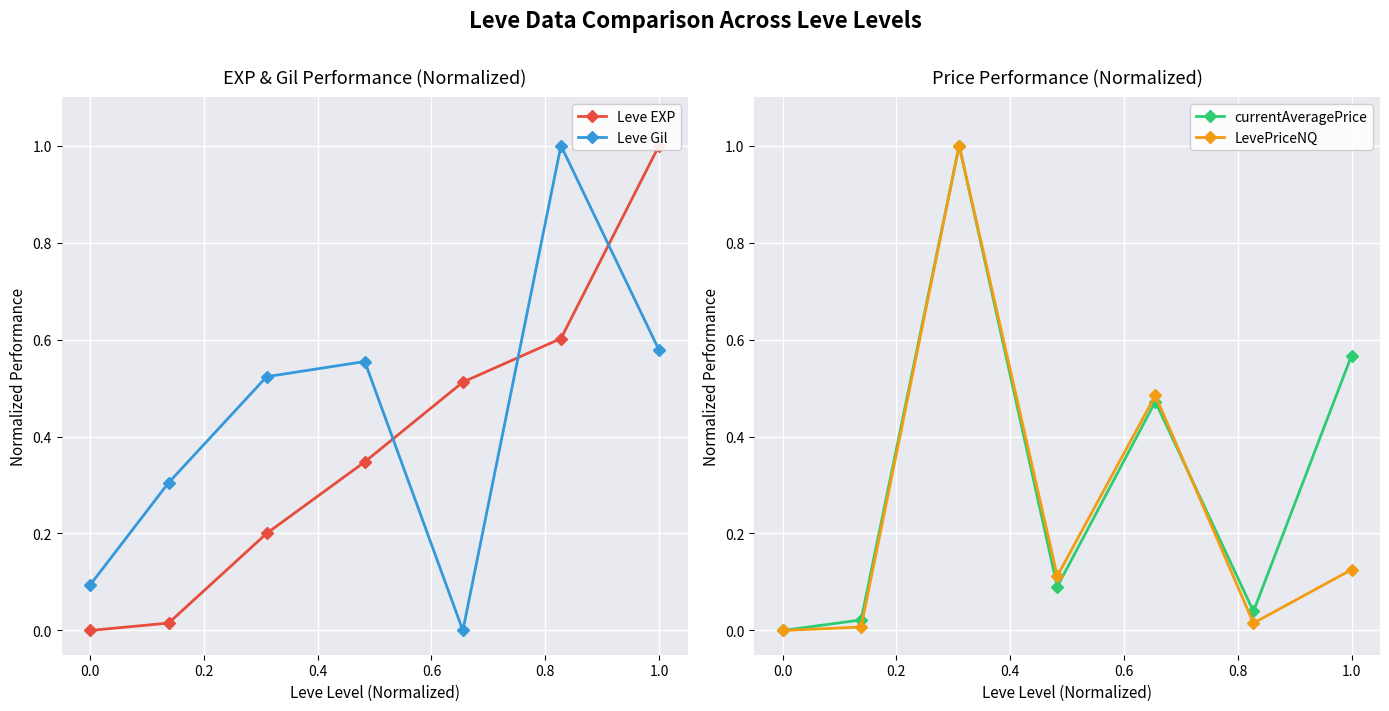

What is the greatest value displayed?

1.0